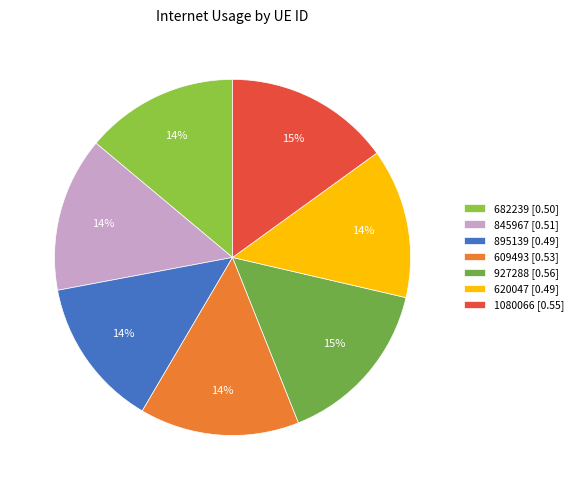

Which has a higher value, 927288 or 609493?

927288